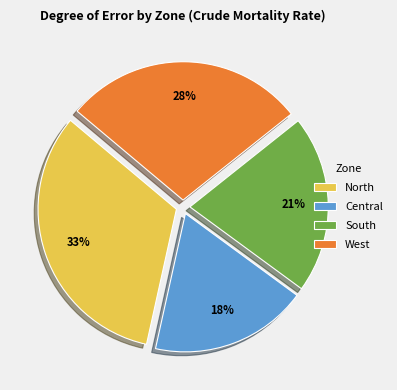

Which has a higher value, Central or North?

North